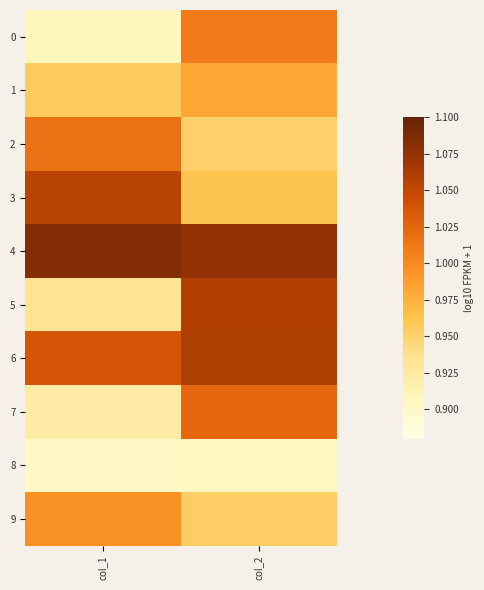

Rank the series at col_2 from highest to lowest value.

4, 6, 5, 7, 0, 1, 3, 9, 2, 8